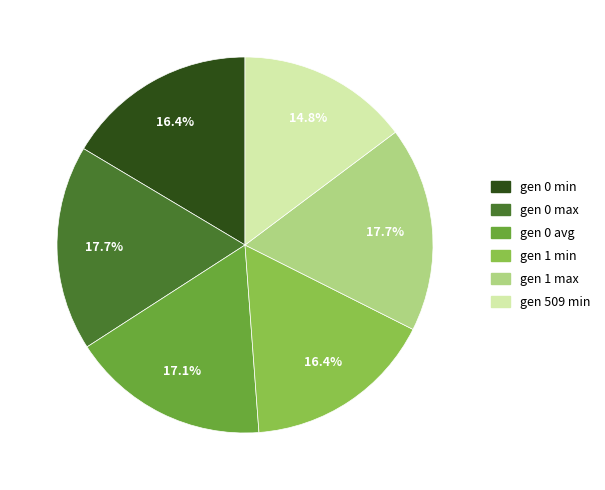

To the nearest percent, what percentage of the pie is gen 0 min?

16%